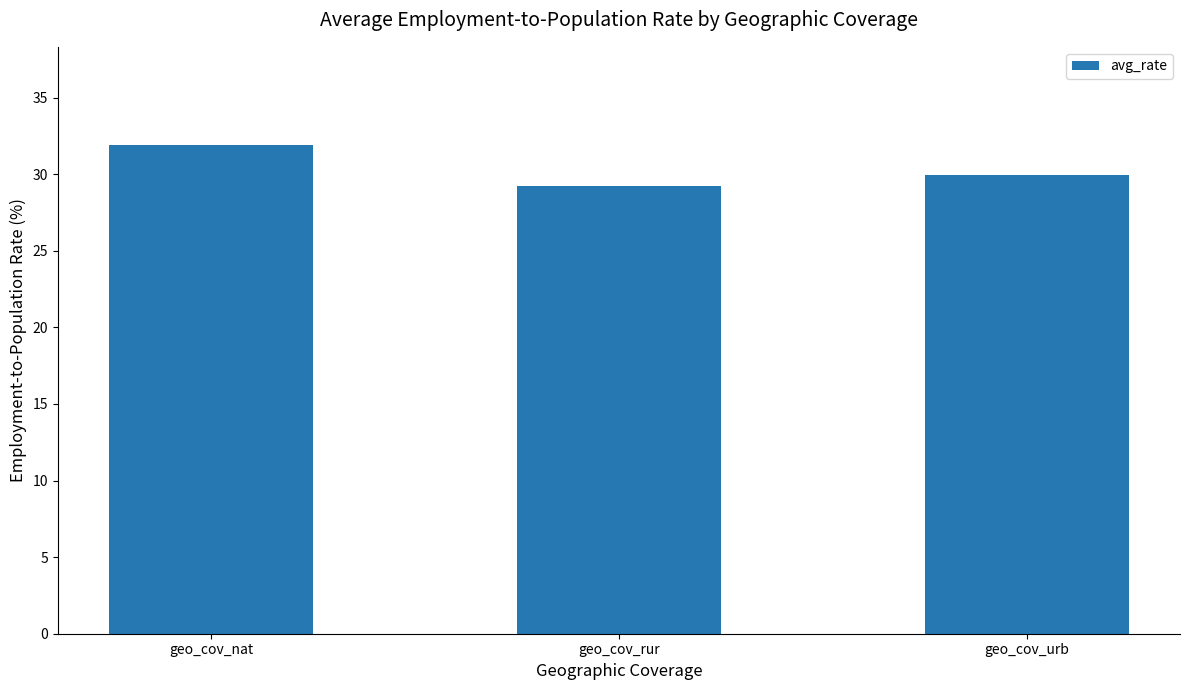

What is the sum of all values?

91.1